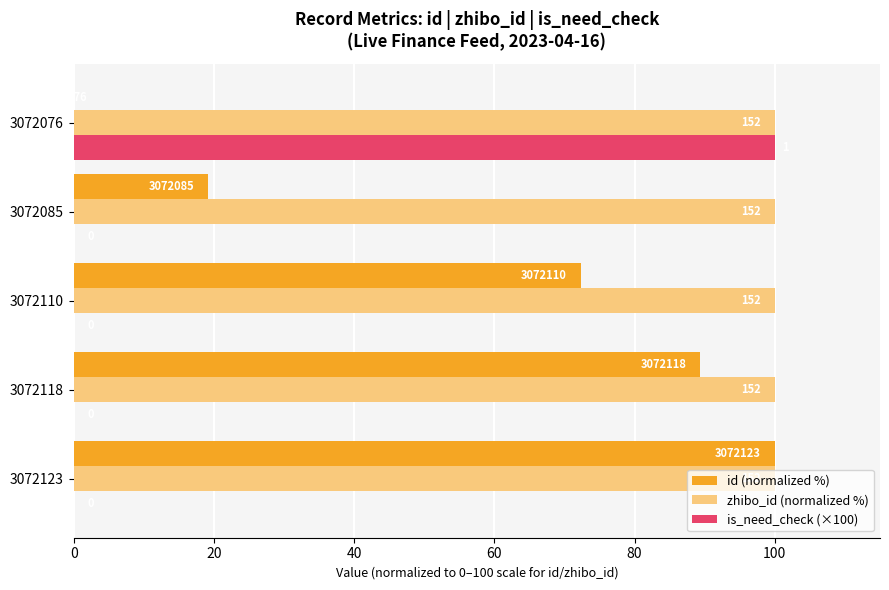

What are all the series names shown in the legend?

id (normalized %), zhibo_id (normalized %), is_need_check (×100)